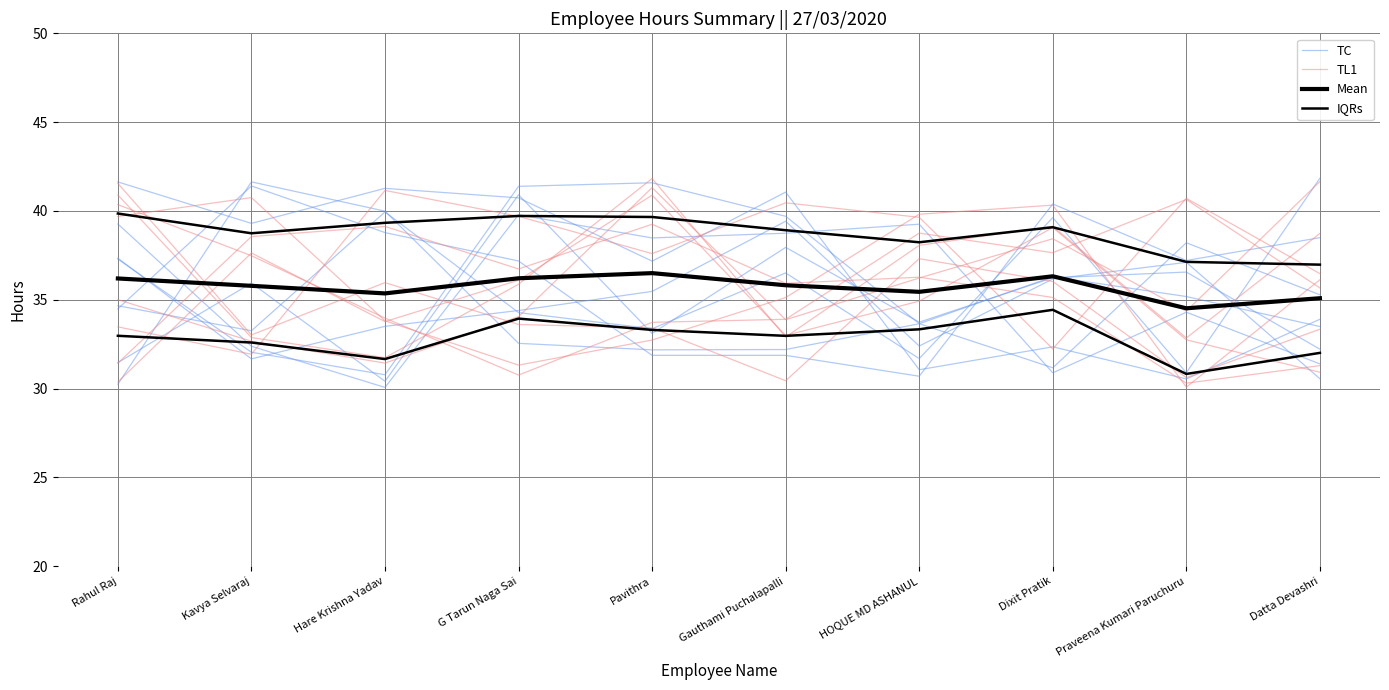

What is the label of the 10th point from the right?

Rahul Raj